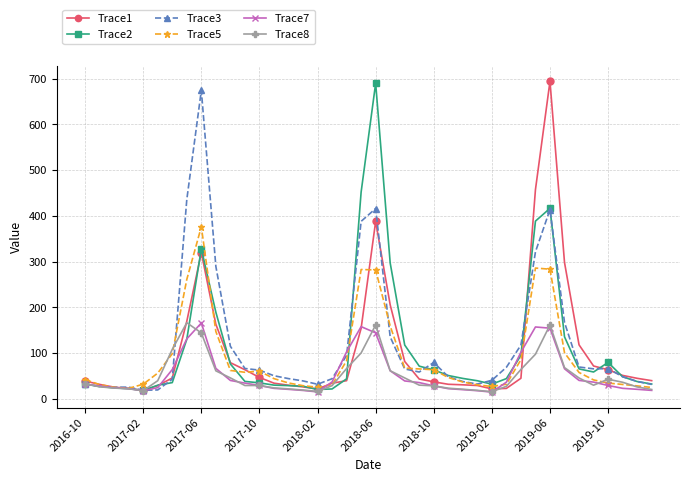

What is the difference between the second highest and second lowest values in the Trace1 series?

435.5